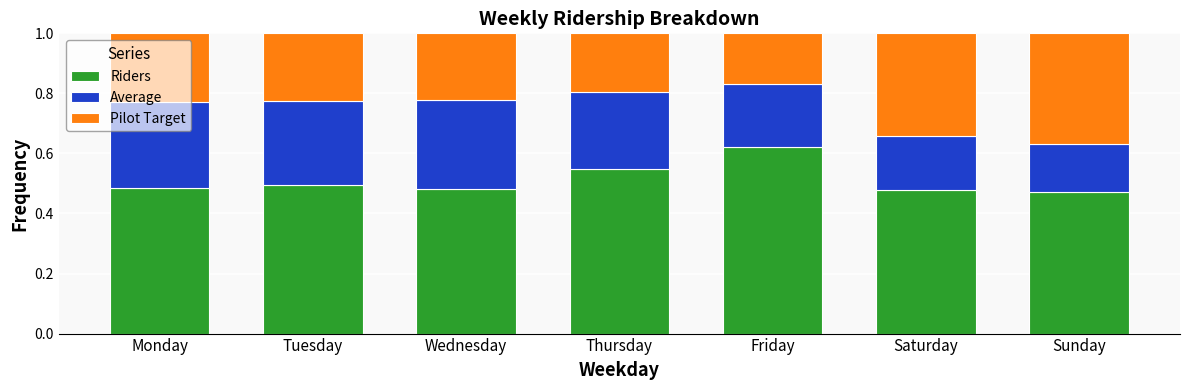

Is it true that Riders equals 0.1 at Sunday?

False